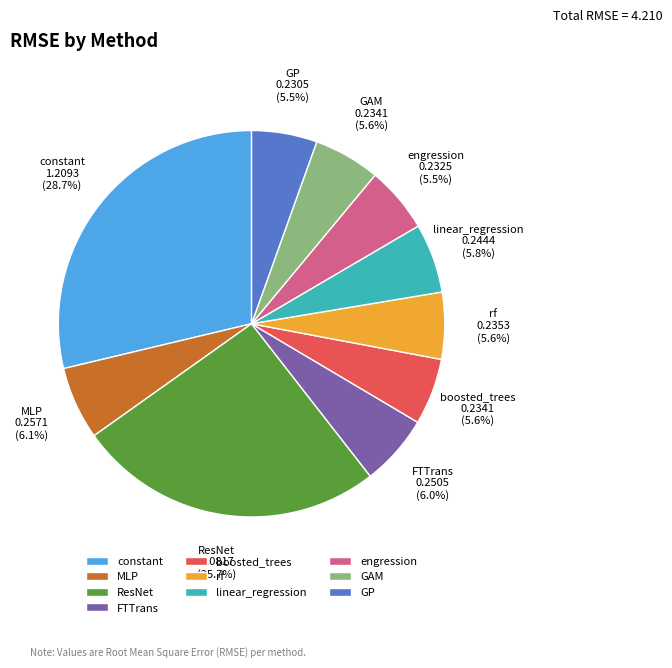

What is the largest slice in the pie chart?

constant